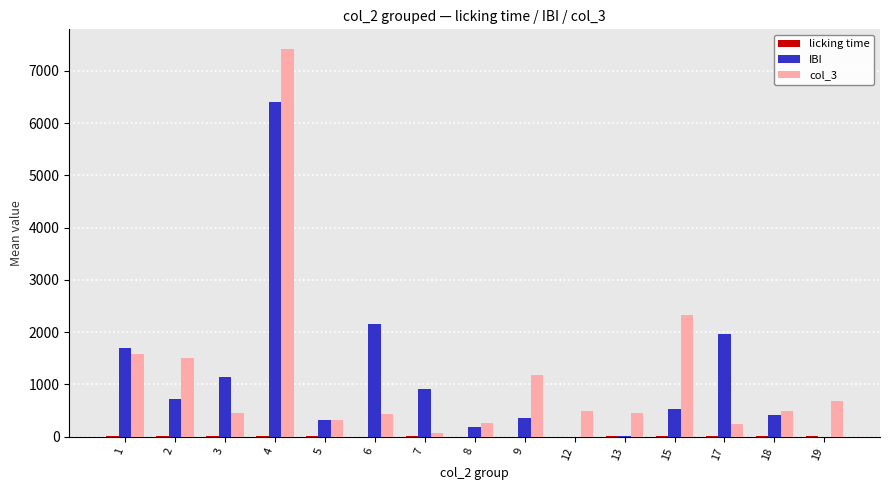

What is the greatest value displayed?

7423.5